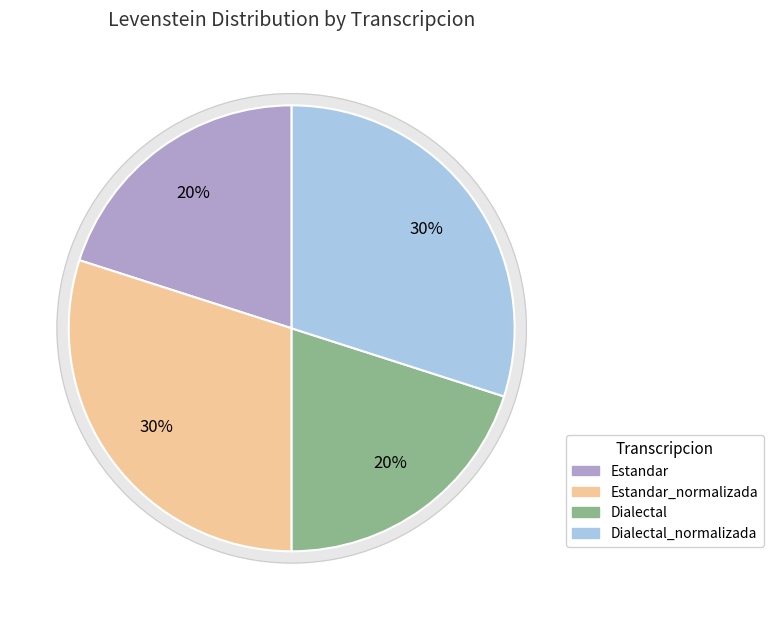

To the nearest percent, what percentage of the pie is Estandar_normalizada?

30%